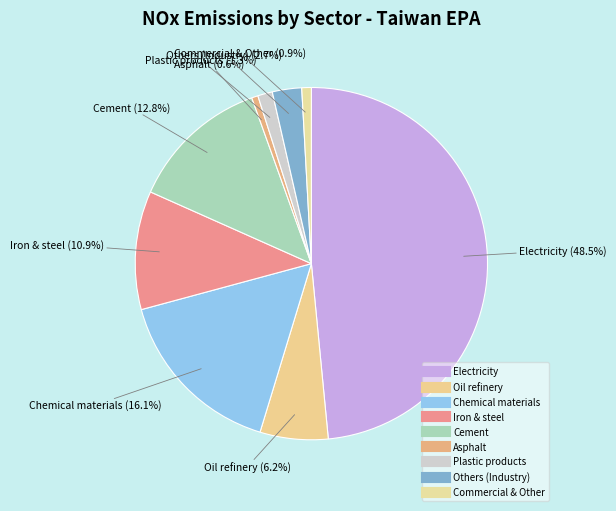

How many slices are in this pie chart?

9